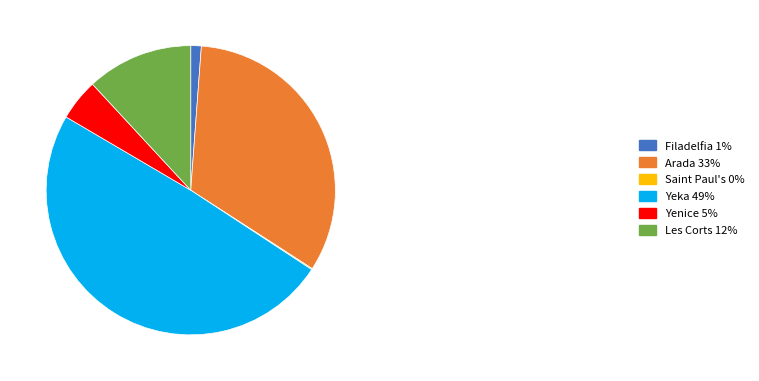

The Yeka slice represents 49% of the pie. True or false?

True